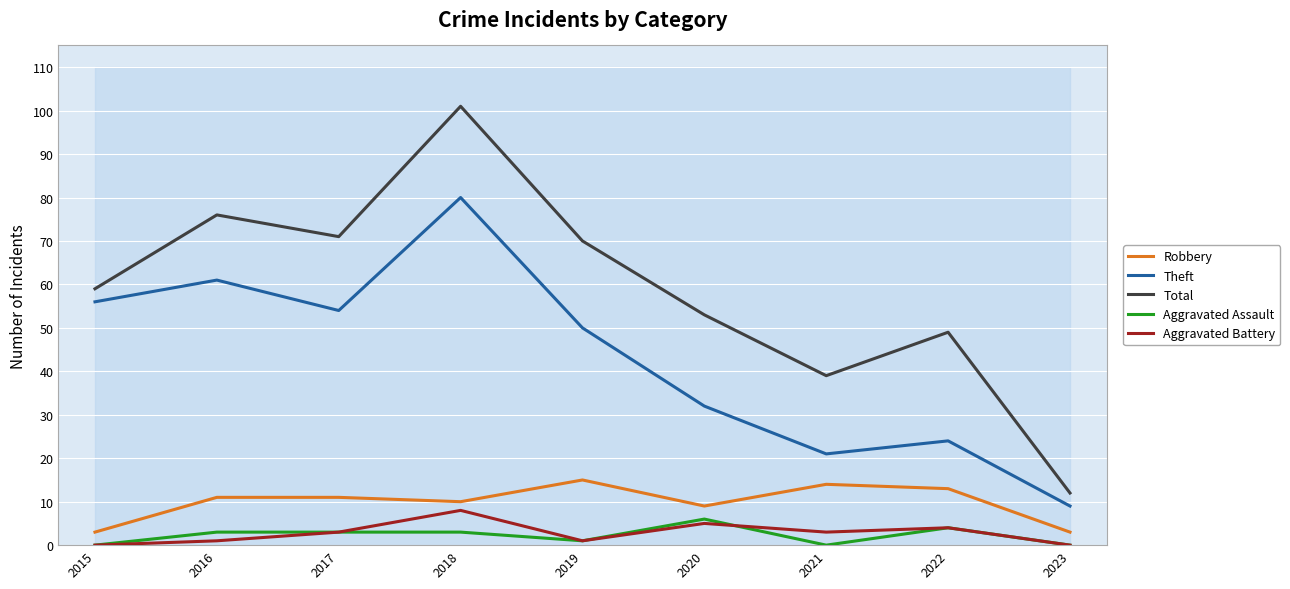

True or false: Aggravated Battery and Total cross at least once.

False